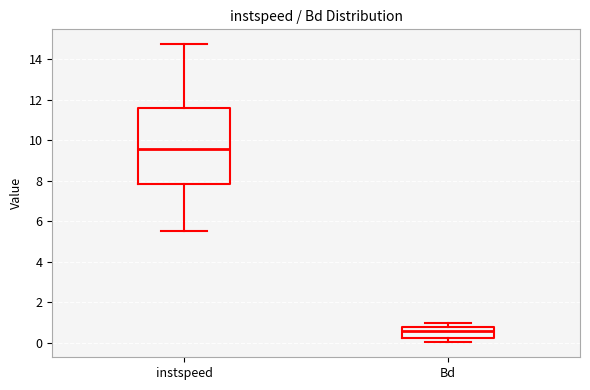

Which box is the tallest, from its lower edge to its upper edge?

instspeed